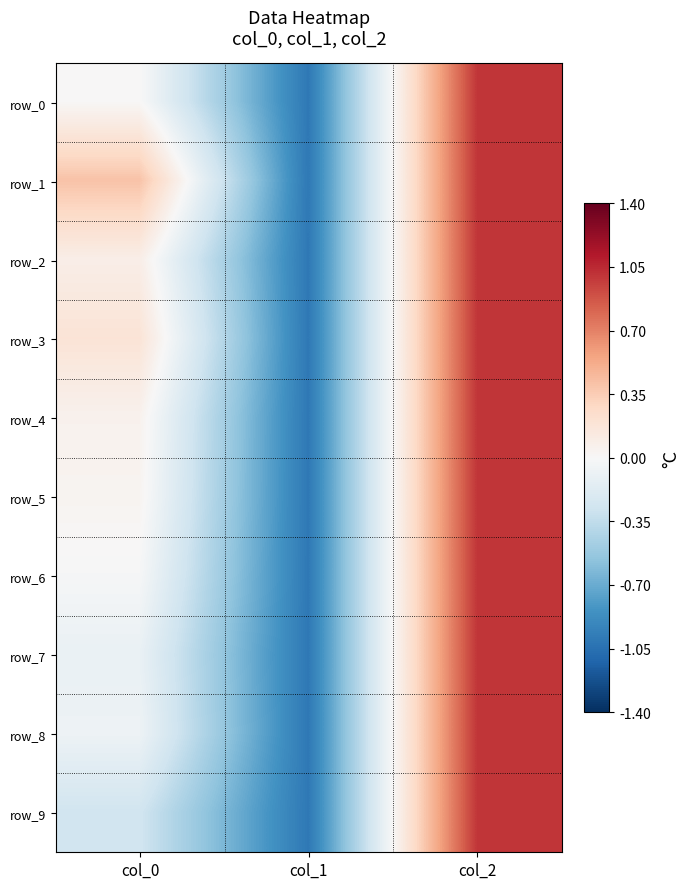

The value of row_7 at col_1 is -1.3. True or false?

False